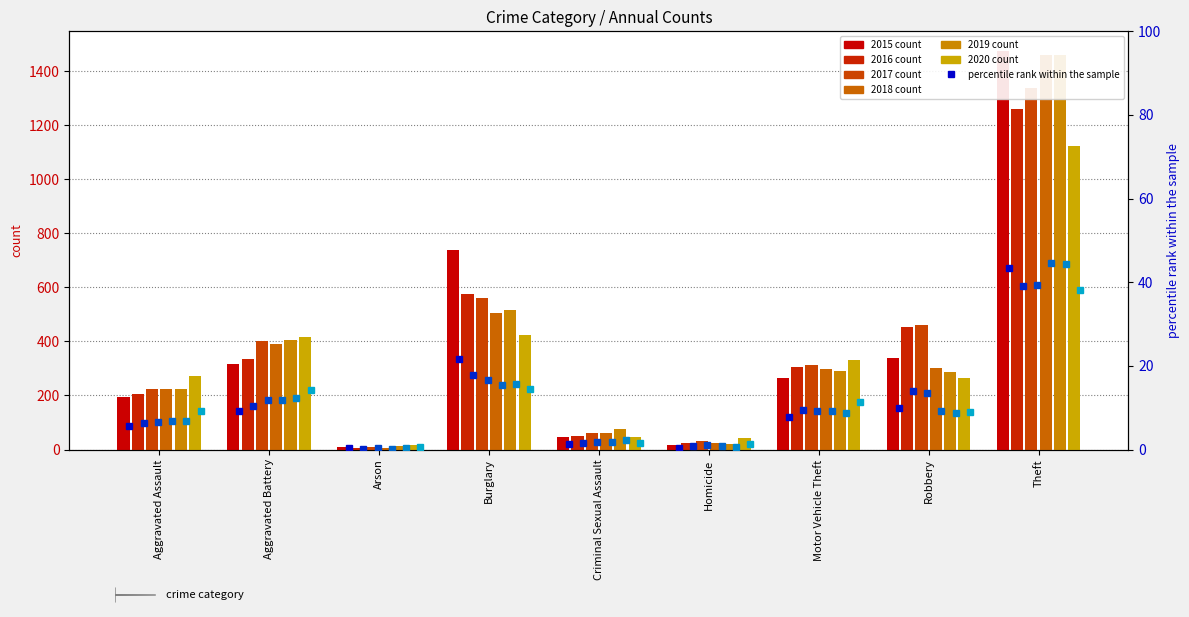

Which series has the widest spread of values?

2015